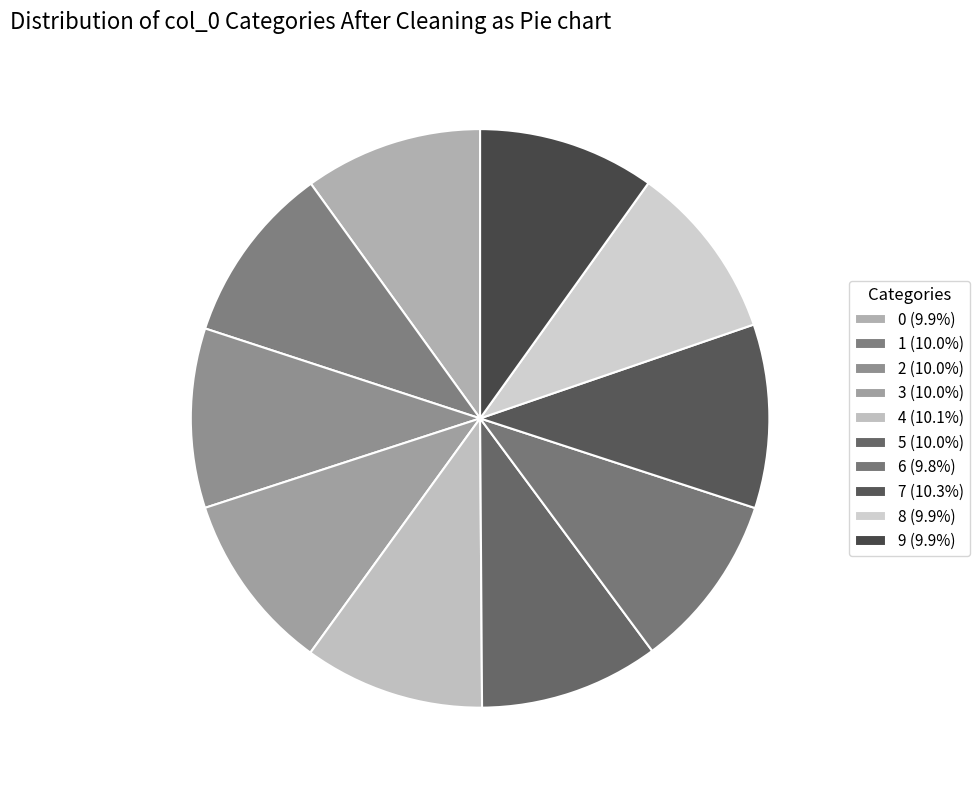

Which category has the smallest portion of the pie?

6